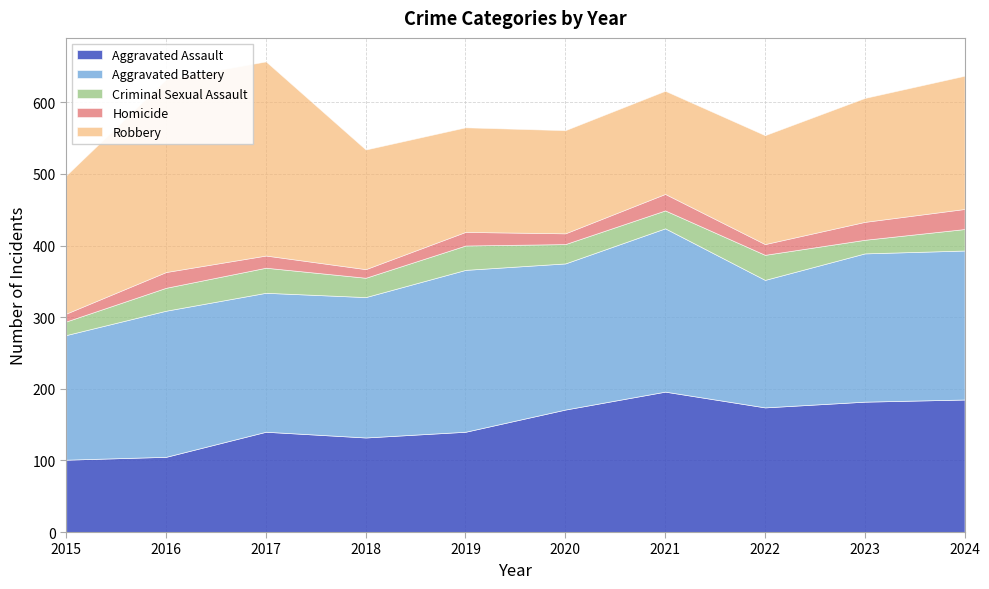

True or false: Homicide and Aggravated Battery cross at least once.

False